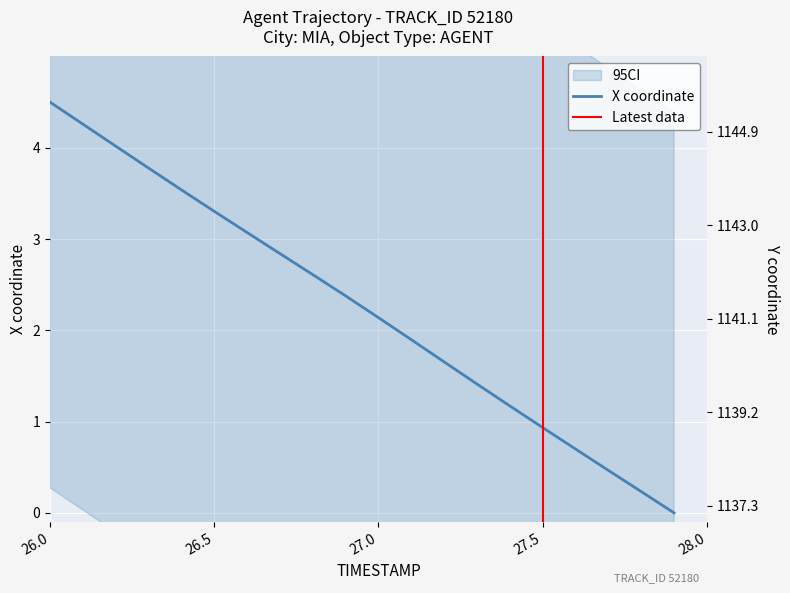

What is the value of the X point at the 14th from the left?

1.4